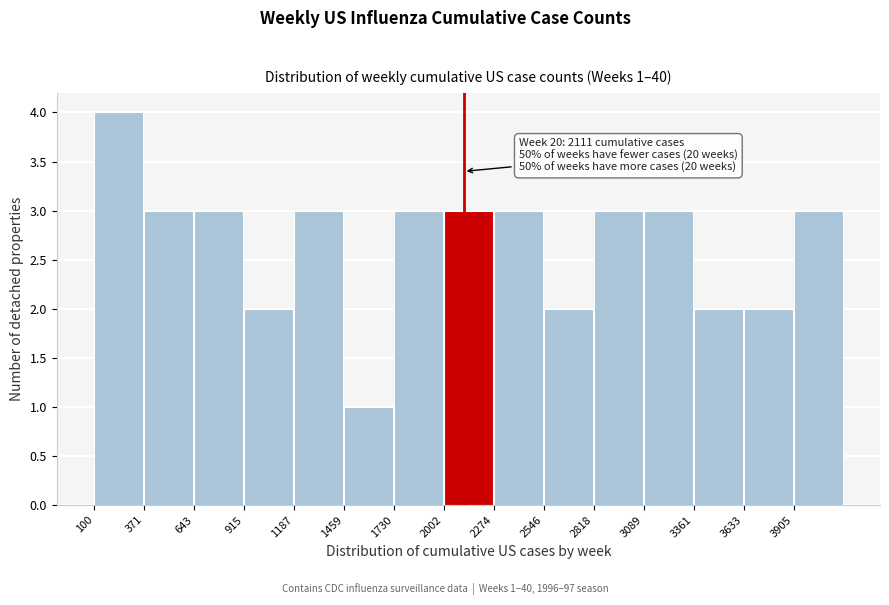

Over which range of the x-axis is the bar tallest?

100 to 350